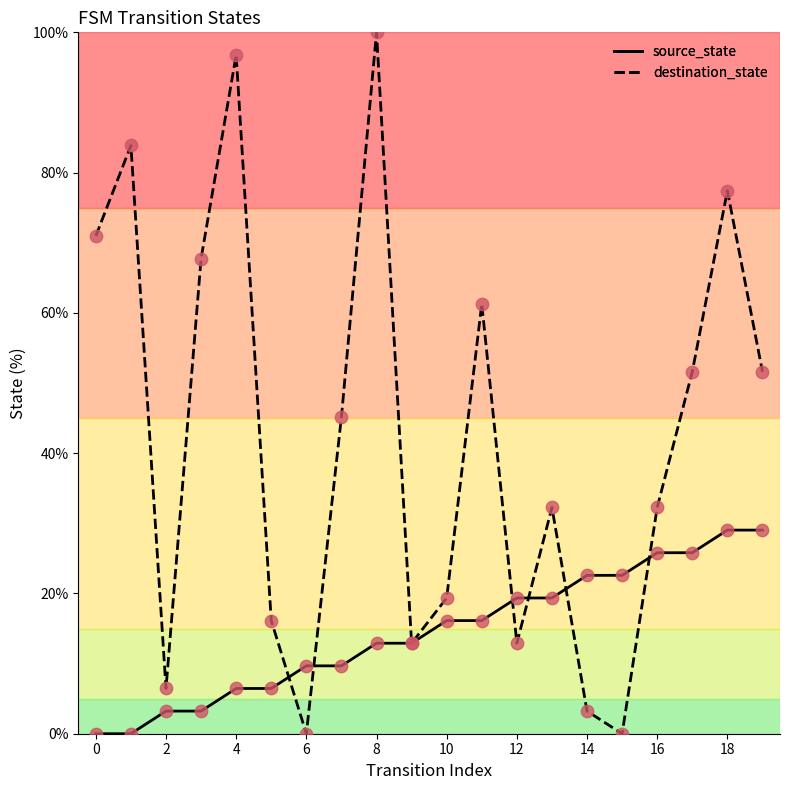

Which series has the widest spread of values?

destination_state